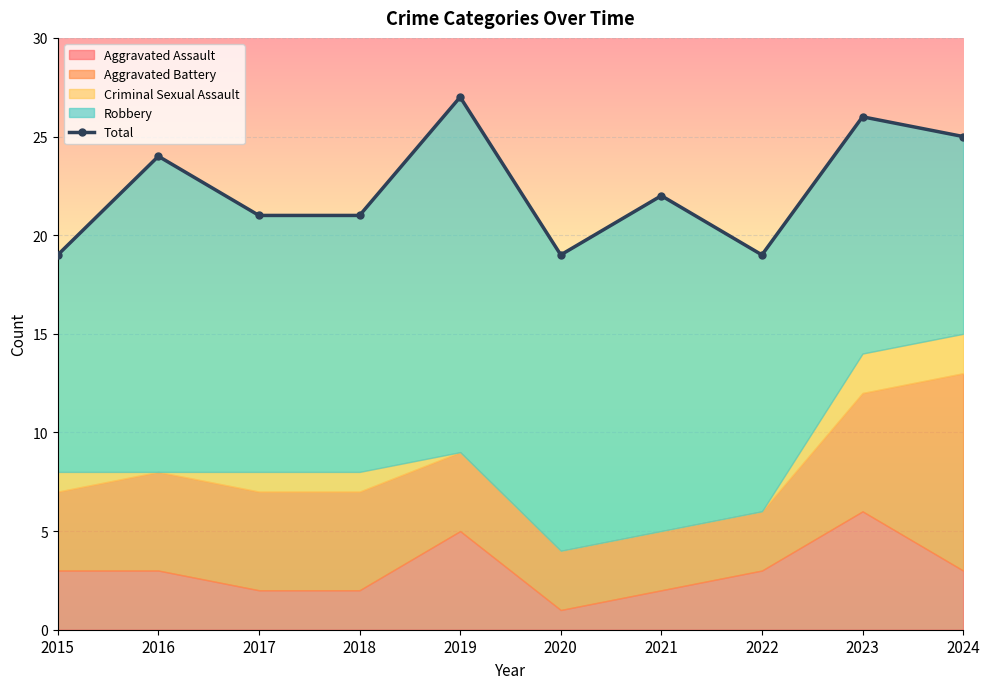

What is the greatest value displayed?

27